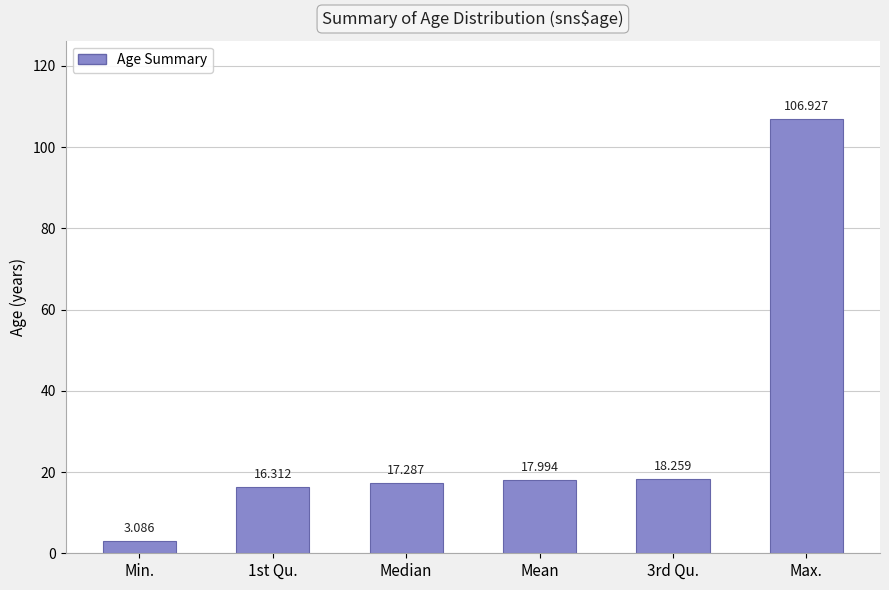

Reading left to right, list all the values displayed in this chart.

Min.=3.1	1st Qu.=16.3	Median=17.3	Mean=18.0	3rd Qu.=18.3	Max.=106.9